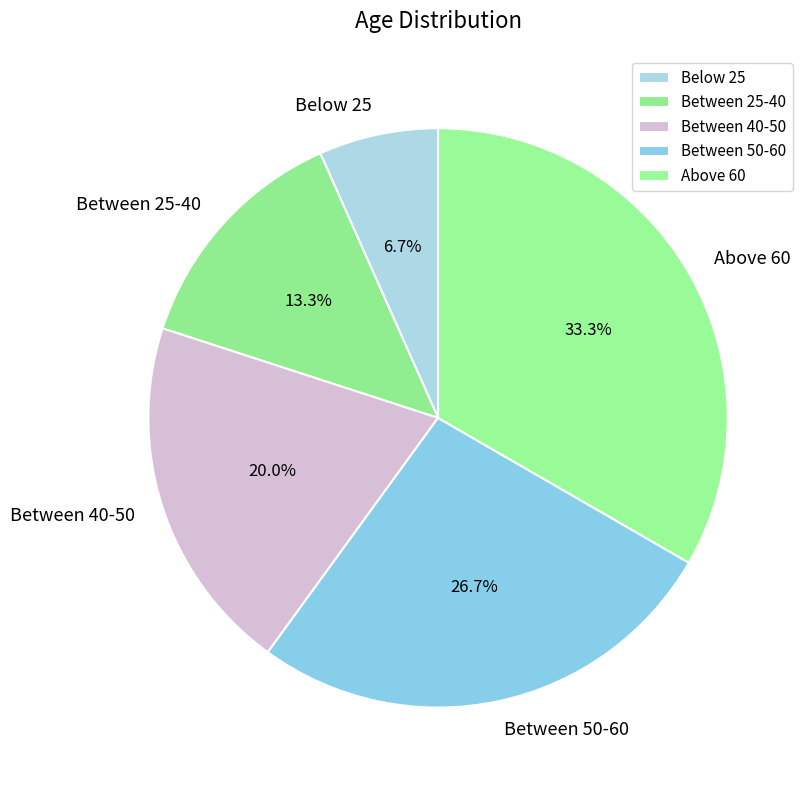

Does Below 25 account for over 50% of the chart?

No